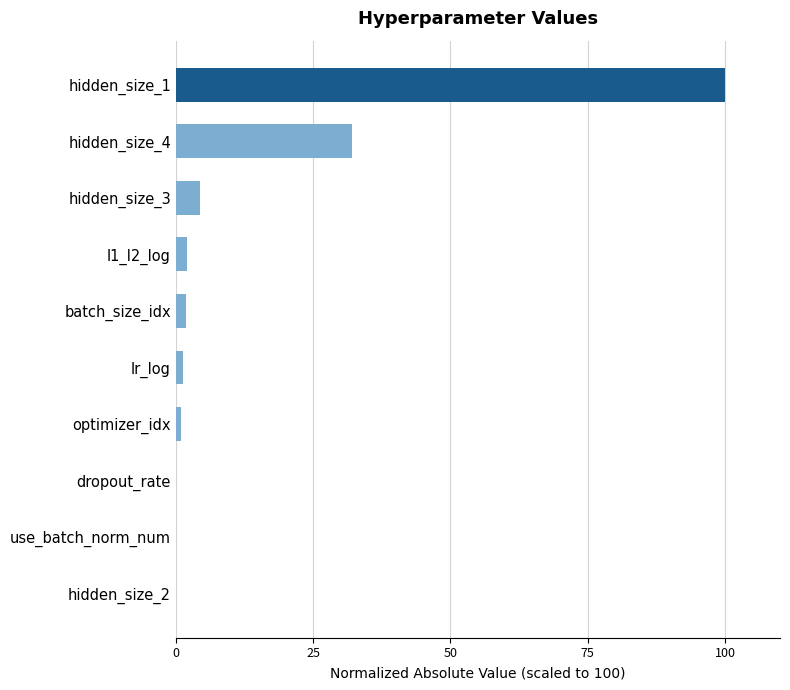

What is the greatest value displayed?

100.0